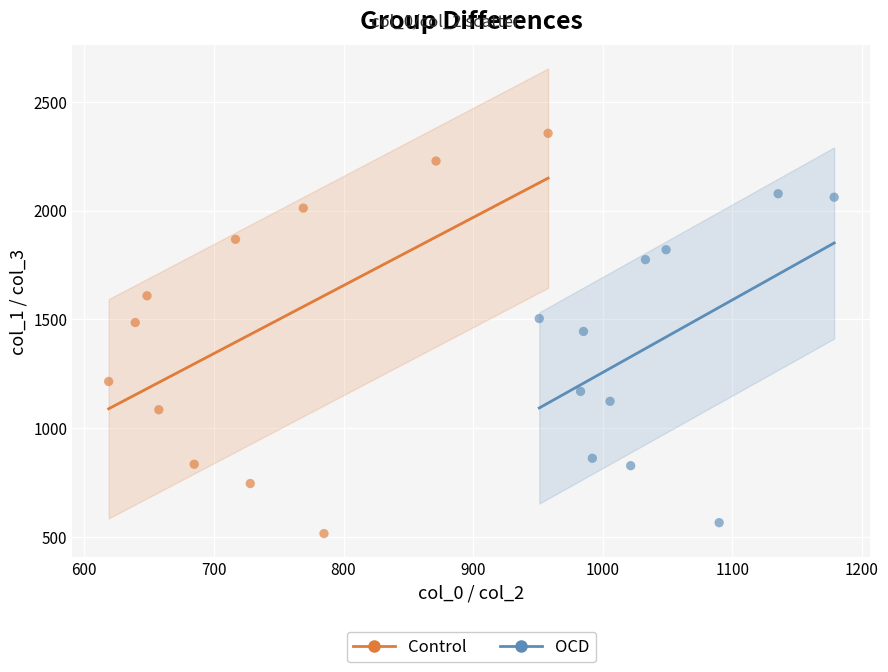

Which series has the widest spread of Y values?

Control